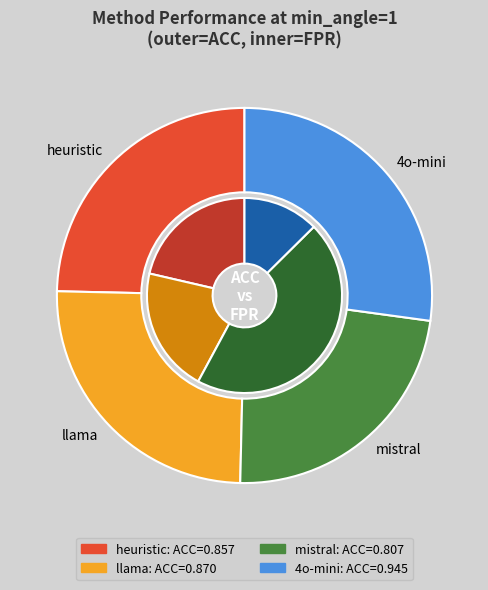

Rank the series at heuristic from lowest to highest value.

mistral, heuristic, llama, 4o-mini